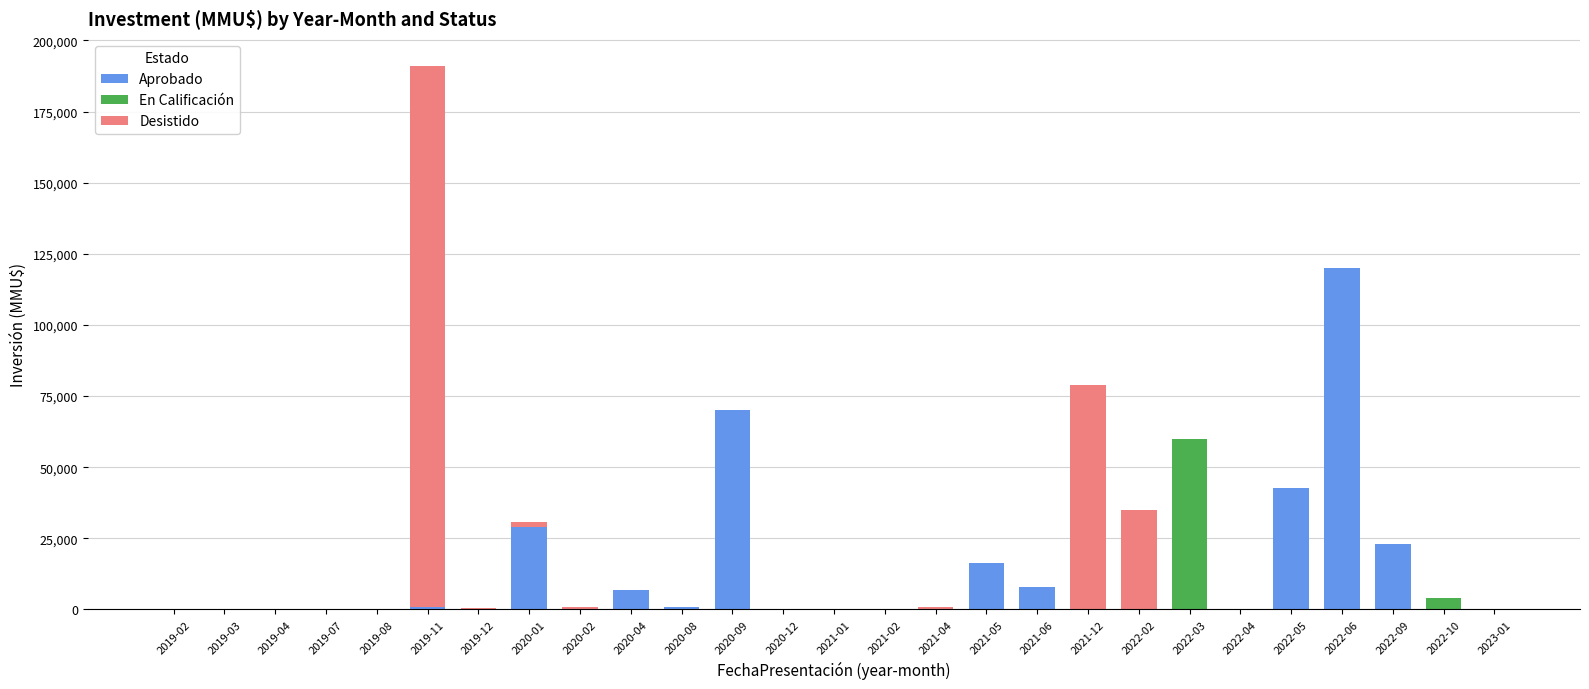

The value of Aprobado at 2021-05 is 26897. True or false?

False